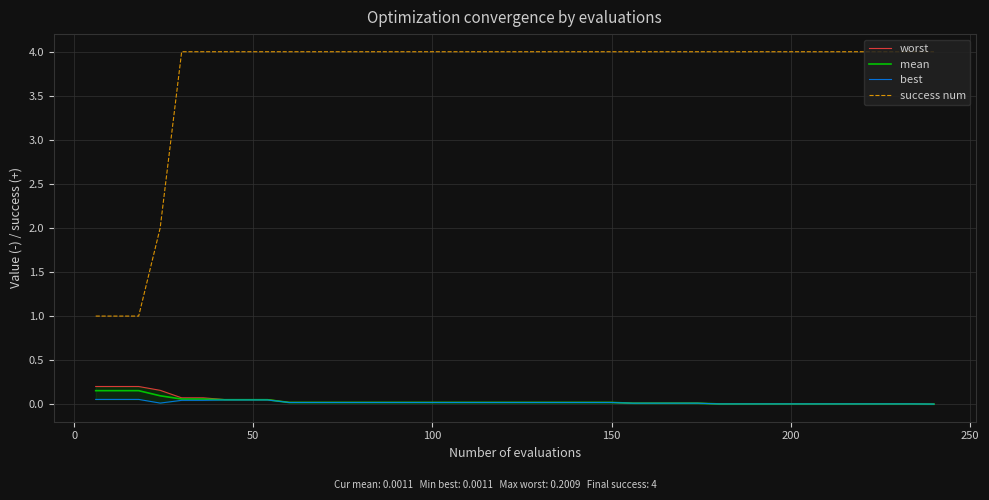

True or false: success num and mean intersect in this chart.

False